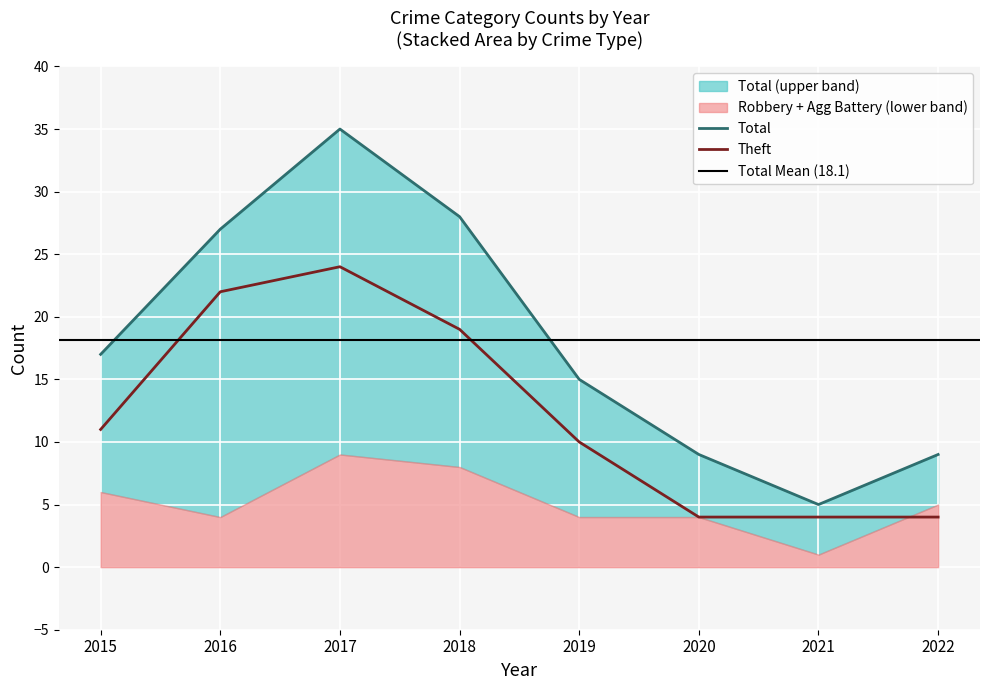

What is the difference between the maximum and minimum values in the Total series?

30